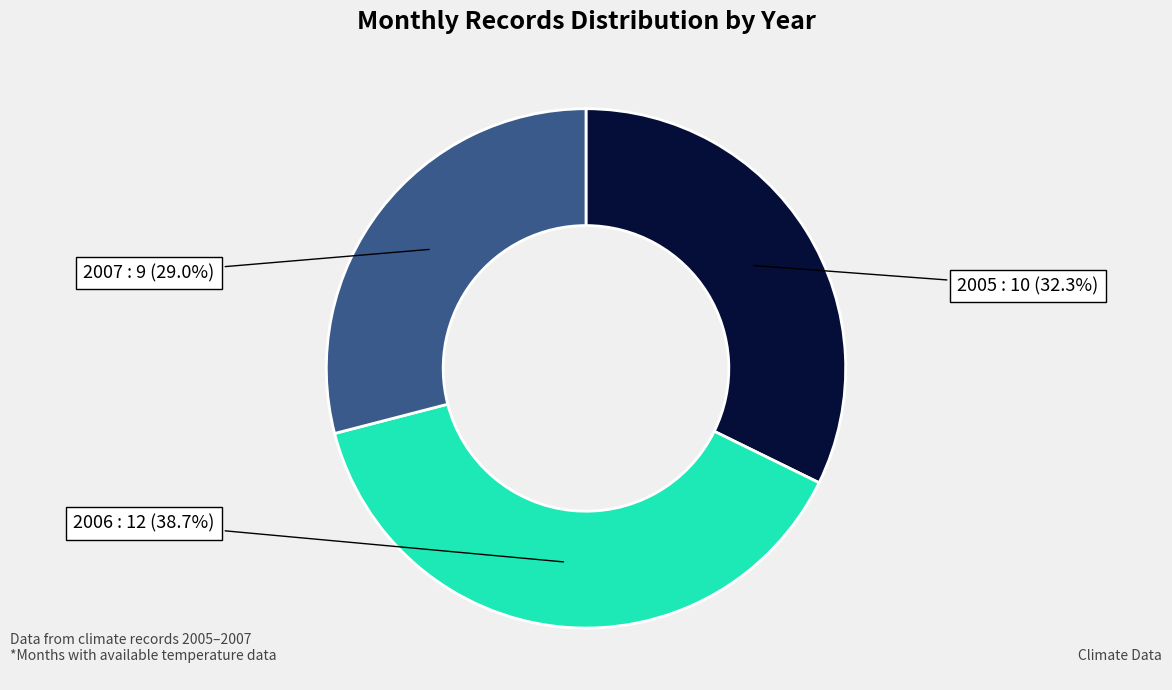

To the nearest percent, what percentage of the pie is 2007?

29%